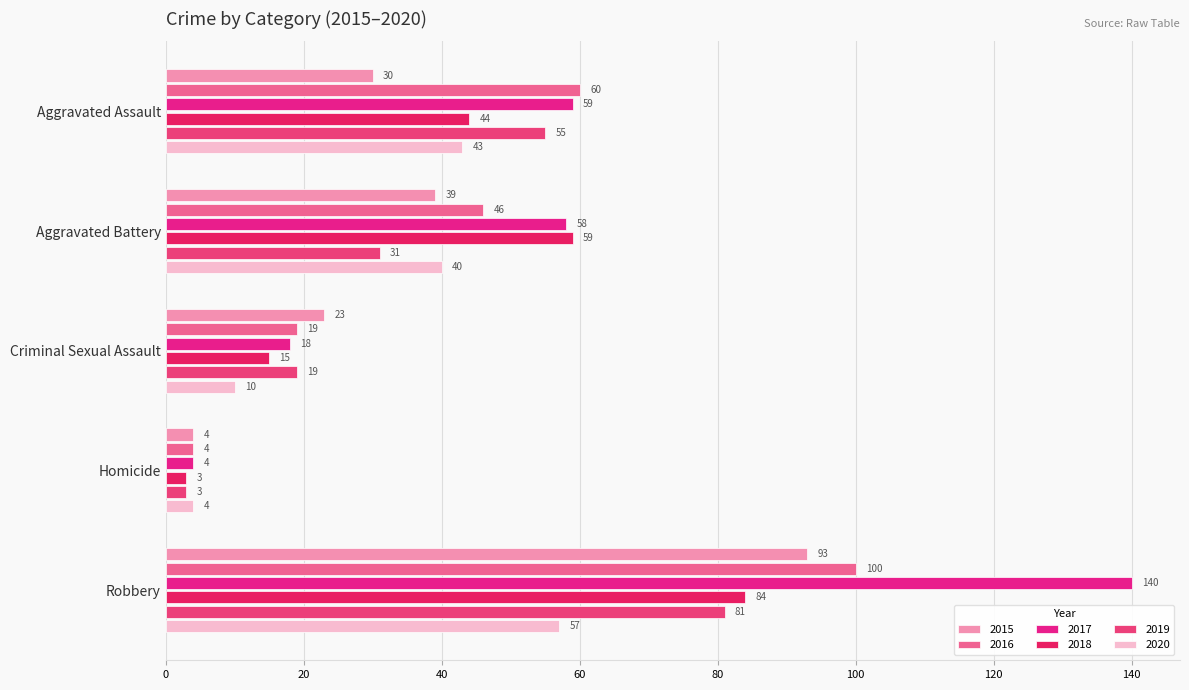

Reading left to right, list all the values displayed in this chart.

2015: 30	39	23	4	93
2016: 60	46	19	4	100
2017: 59	58	18	4	140
2018: 44	59	15	3	84
2019: 55	31	19	3	81
2020: 43	40	10	4	57